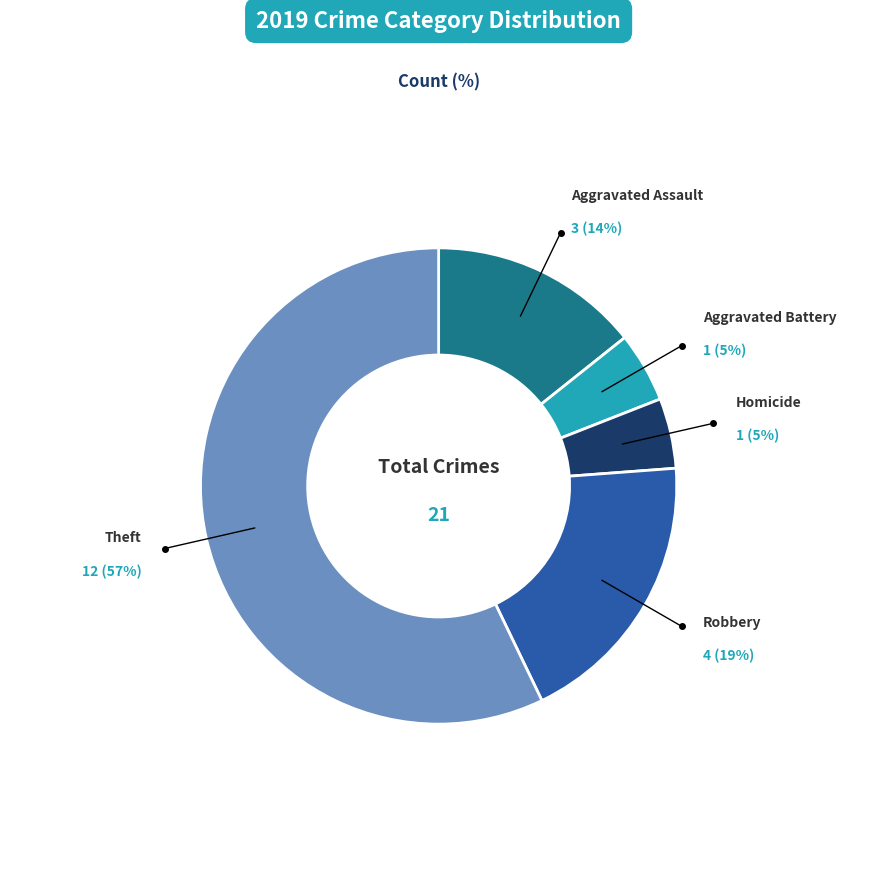

Is there a majority slice in this chart?

Yes